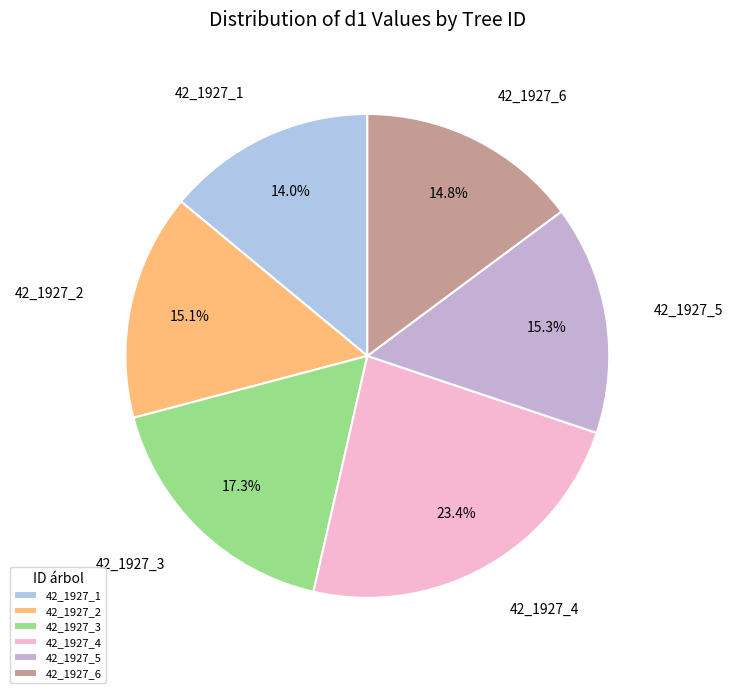

Which category has the smallest portion of the pie?

42_1927_1